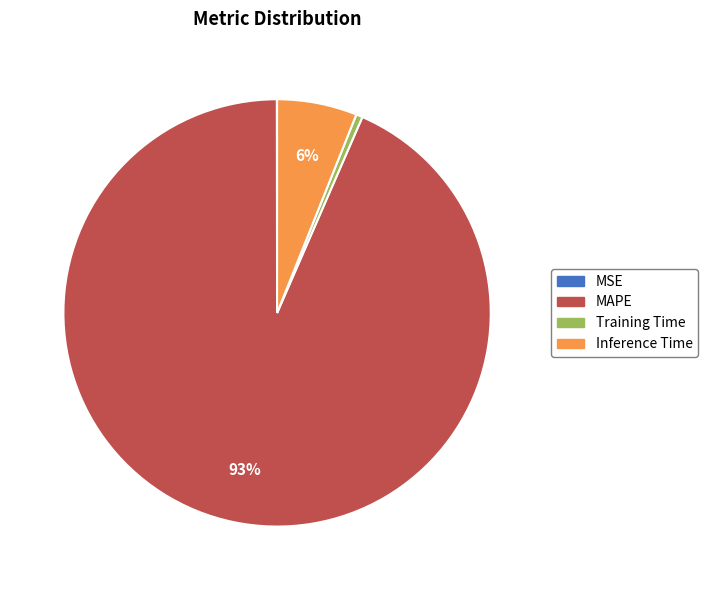

Which has a higher value, MAPE or Inference Time?

MAPE